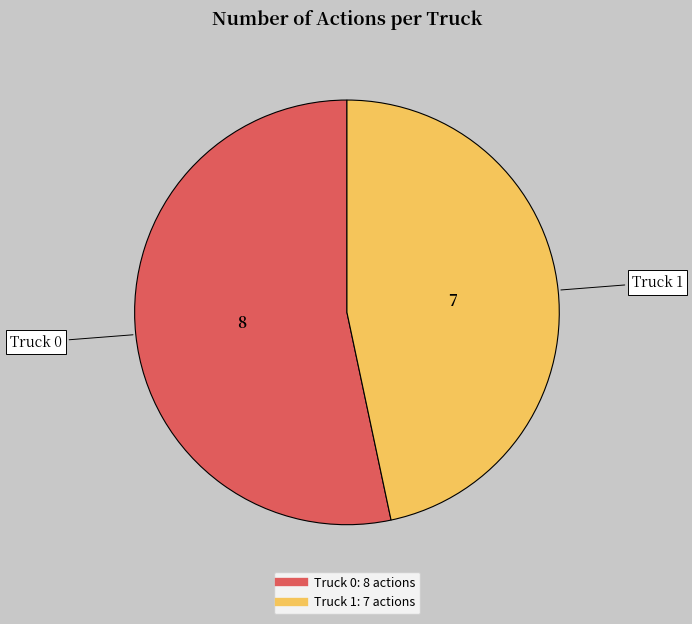

Count the number of slices in the pie.

2